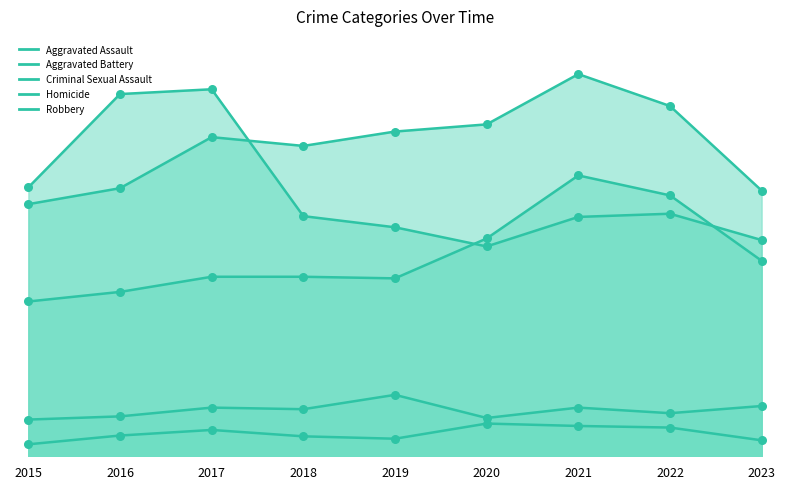

Is the value of Aggravated Assault at 2018 greater than the value of Robbery at 2018?

No